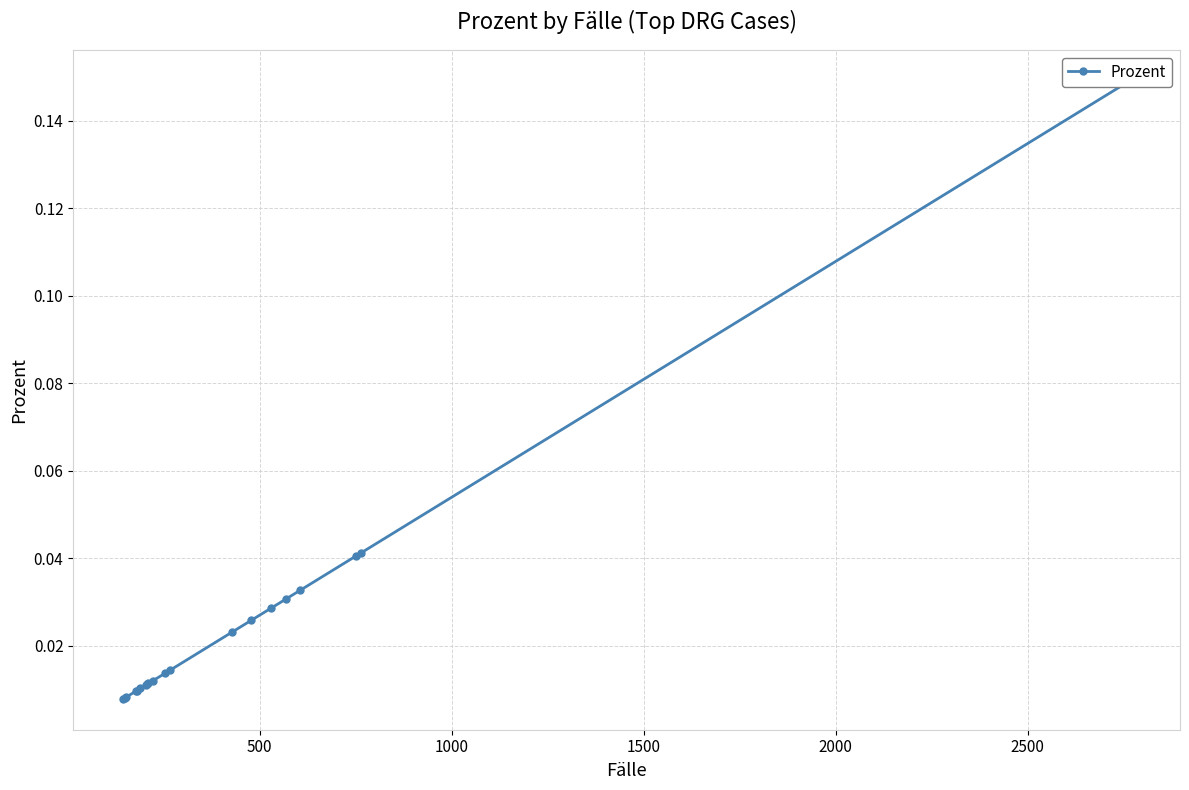

Does the chart display data point markers on the line(s)?

Yes